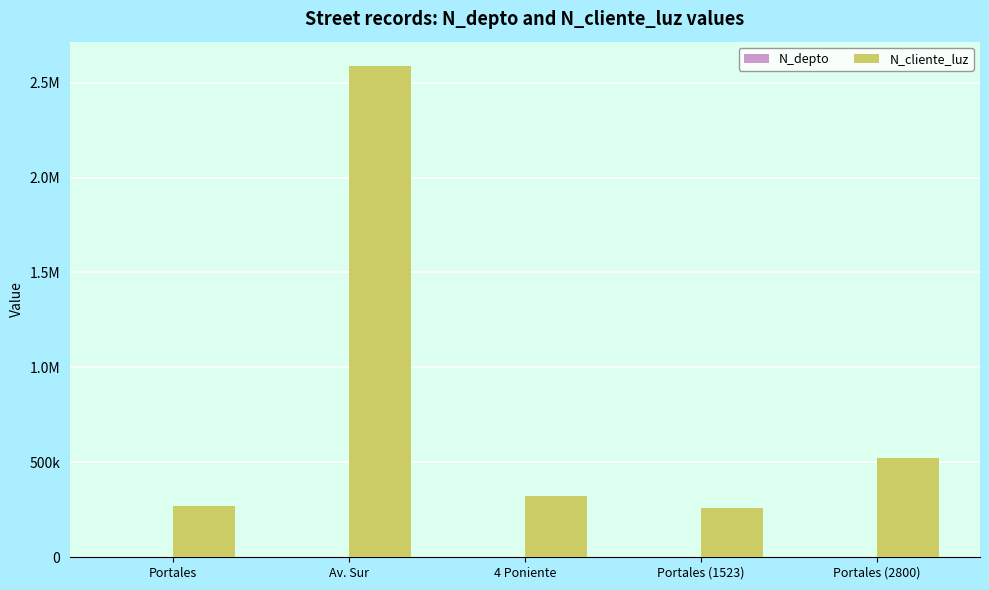

Are the bars grouped side by side (vs. stacked)?

Yes